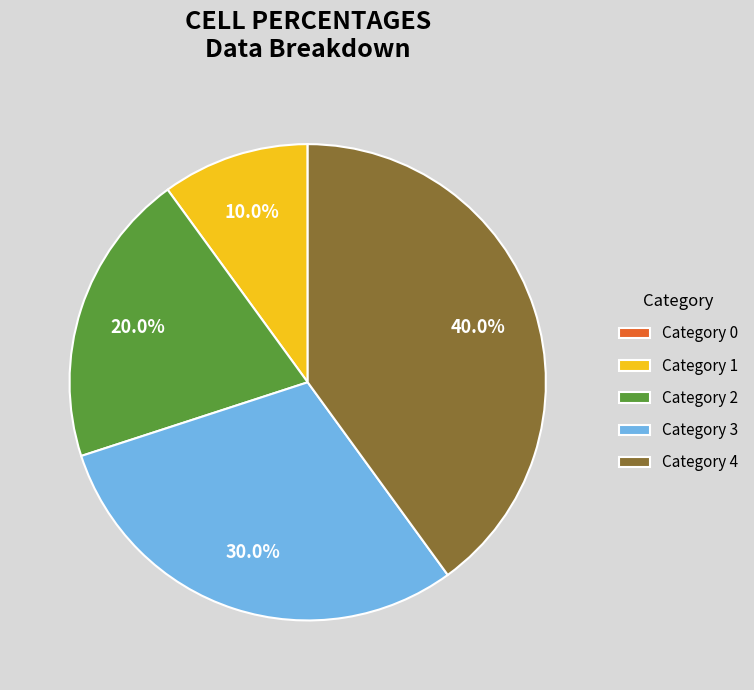

How much of the chart is everything except Category 3?

70.0%